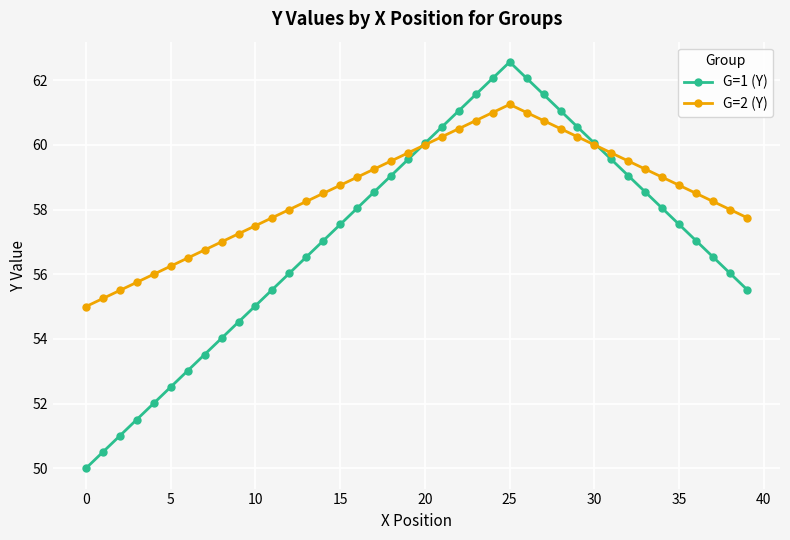

What is the maximum value shown in the chart?

62.6